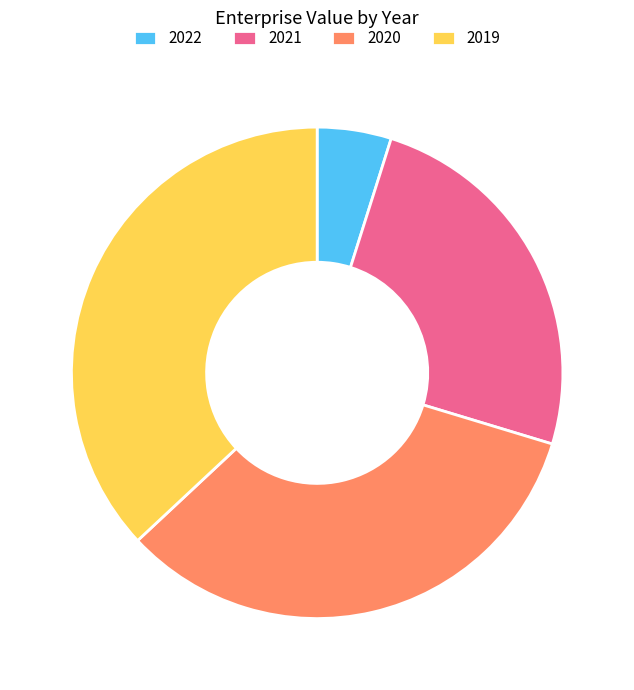

Does any single category account for the majority?

No